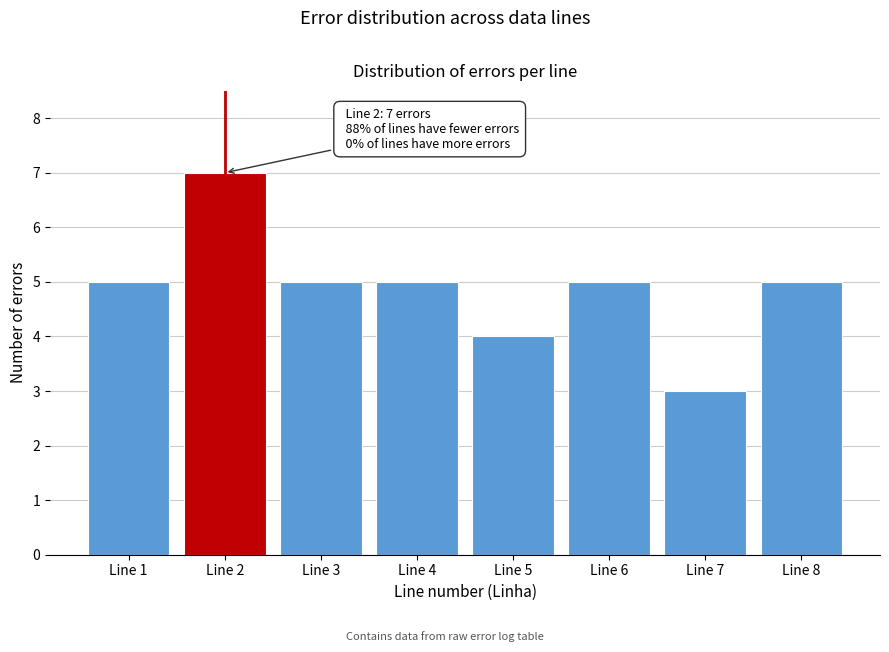

Reading left to right, list all the values displayed in this chart.

Line 1=5	Line 2=7	Line 3=5	Line 4=5	Line 5=4	Line 6=5	Line 7=3	Line 8=5